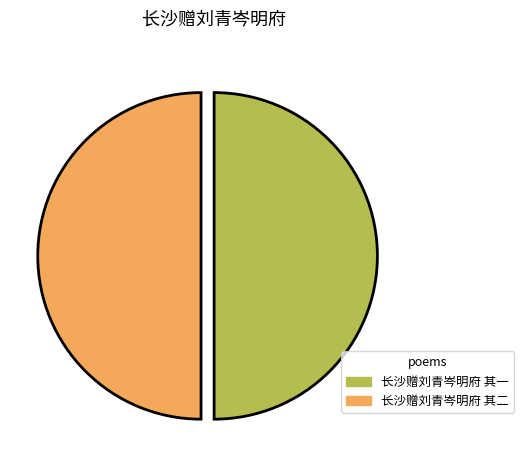

Is the sum of 长沙赠刘青岑明府 其一 and 长沙赠刘青岑明府 其二 greater than half?

Yes